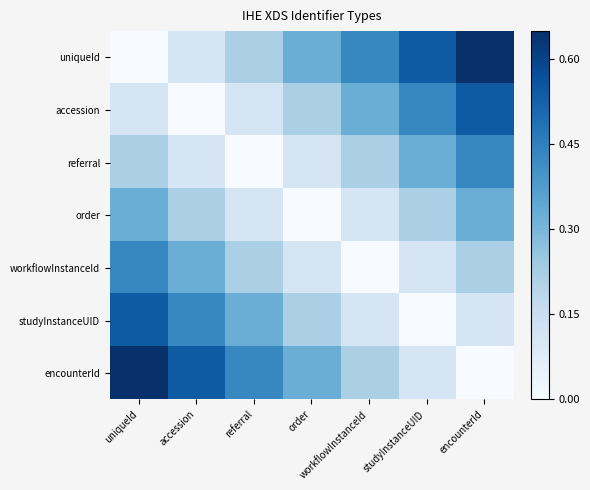

Reading left to right, transcribe all the data shown in this chart.

uniqueId: uniqueId=0.0	accession=0.1	referral=0.2	order=0.3	workflowInstanceId=0.4	studyInstanceUID=0.5	encounterId=0.7
accession: uniqueId=0.1	accession=0.0	referral=0.1	order=0.2	workflowInstanceId=0.3	studyInstanceUID=0.4	encounterId=0.5
referral: uniqueId=0.2	accession=0.1	referral=0.0	order=0.1	workflowInstanceId=0.2	studyInstanceUID=0.3	encounterId=0.4
order: uniqueId=0.3	accession=0.2	referral=0.1	order=0.0	workflowInstanceId=0.1	studyInstanceUID=0.2	encounterId=0.3
workflowInstanceId: uniqueId=0.4	accession=0.3	referral=0.2	order=0.1	workflowInstanceId=0.0	studyInstanceUID=0.1	encounterId=0.2
studyInstanceUID: uniqueId=0.5	accession=0.4	referral=0.3	order=0.2	workflowInstanceId=0.1	studyInstanceUID=0.0	encounterId=0.1
encounterId: uniqueId=0.7	accession=0.5	referral=0.4	order=0.3	workflowInstanceId=0.2	studyInstanceUID=0.1	encounterId=0.0